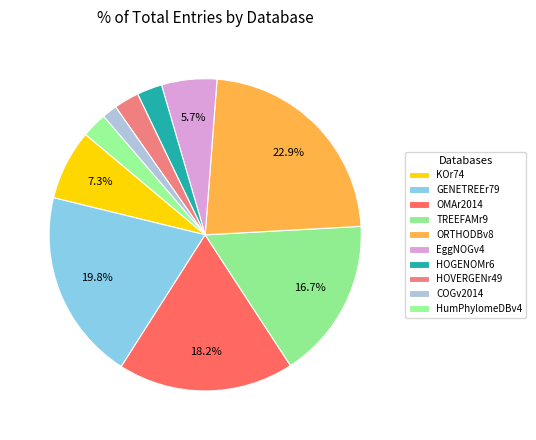

Count the number of slices in the pie.

10